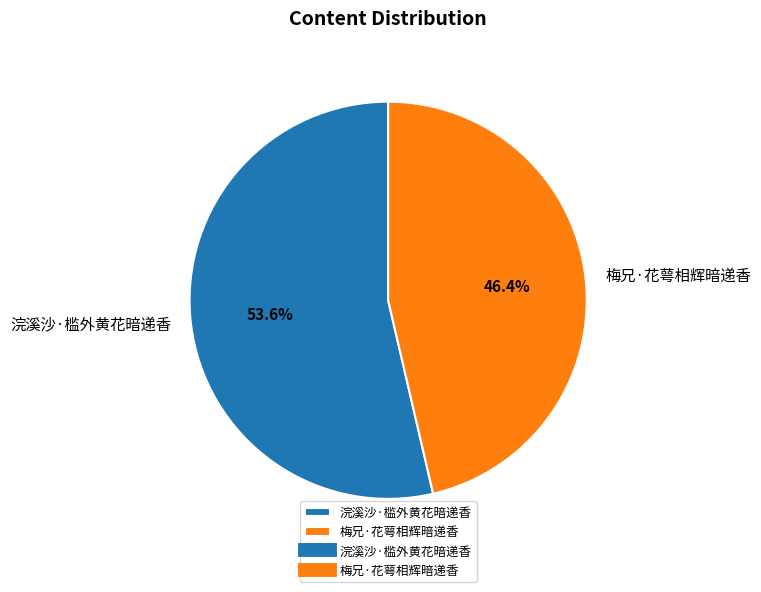

How many slices are in this pie chart?

2